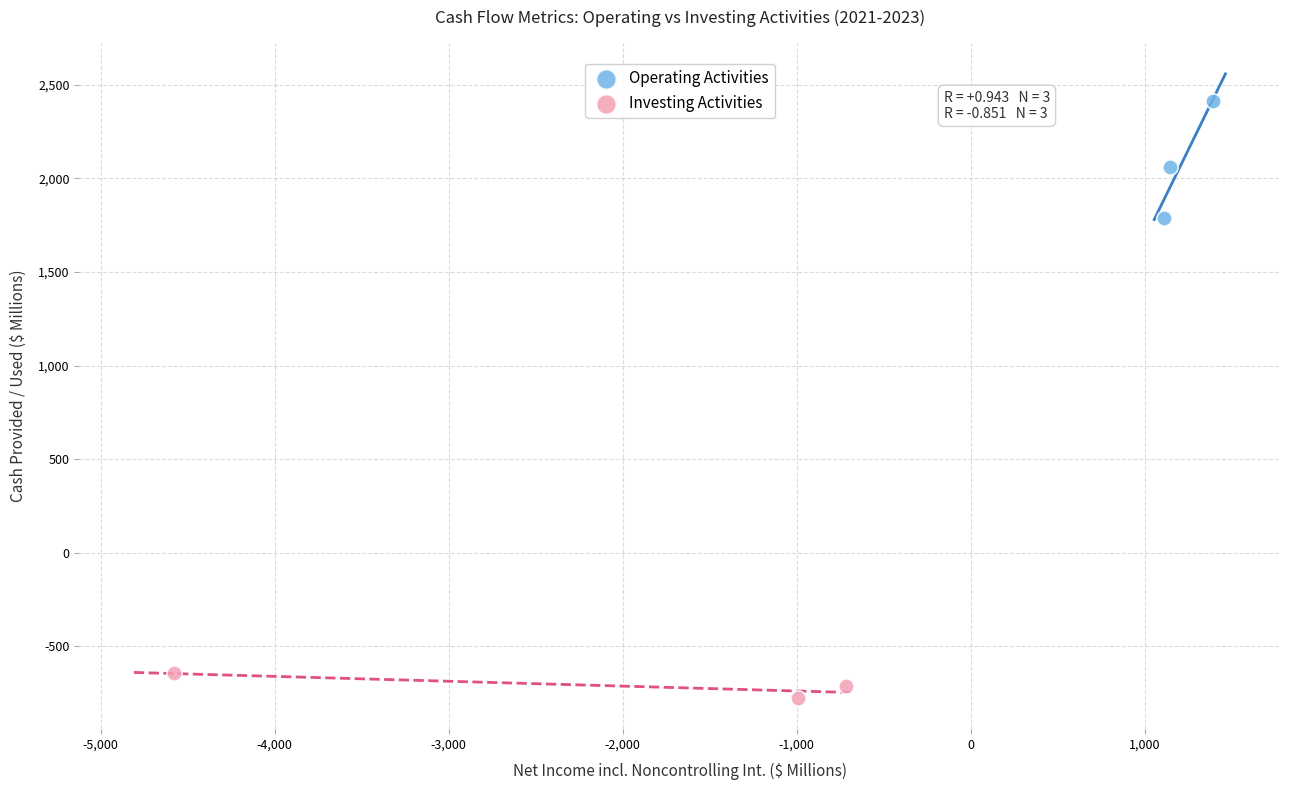

Which series has the widest spread of Y values?

Operating Activities